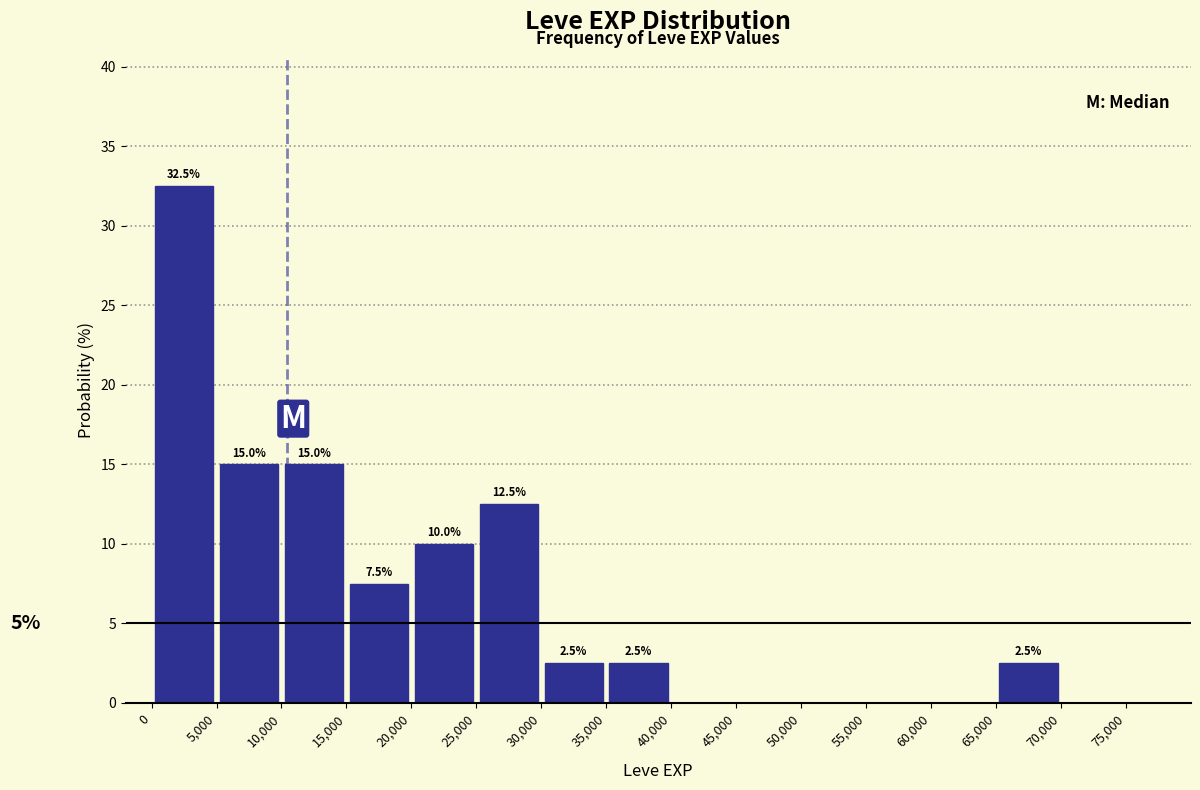

Which range on the x-axis has the tallest bar?

0 to 5,000